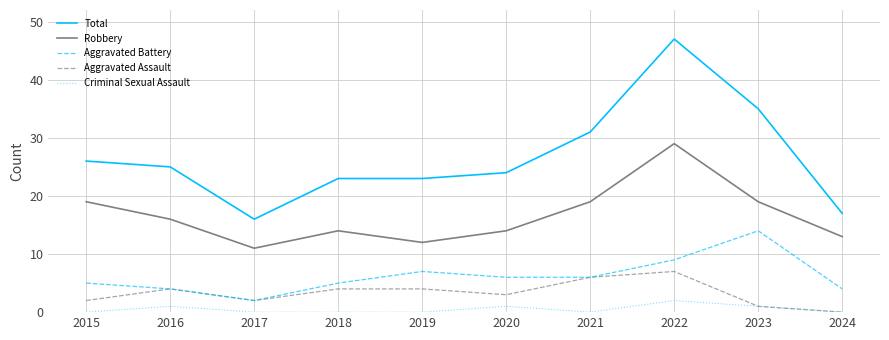

Where does the Aggravated Battery series first go above 6?

2019